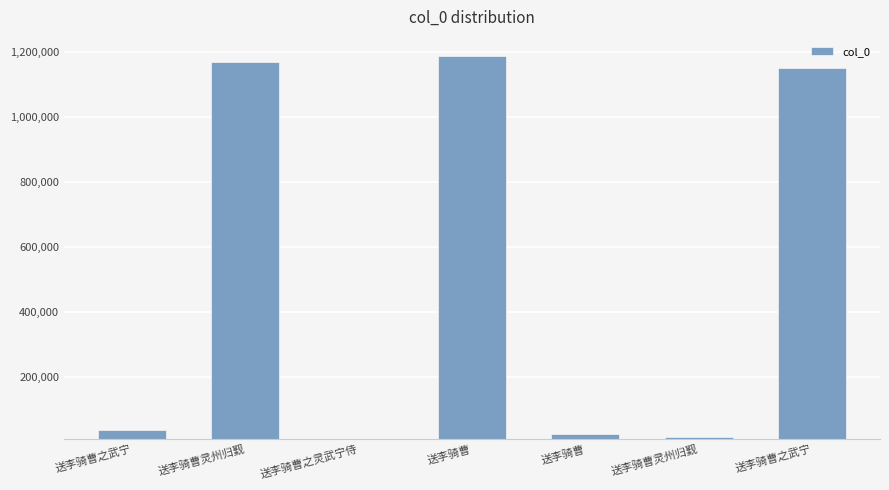

Rank the categories by value from lowest to highest.

送李骑曹之灵武宁侍, 送李骑曹灵州归觐, 送李骑曹, 送李骑曹之武宁, 送李骑曹之武宁, 送李骑曹灵州归觐, 送李骑曹